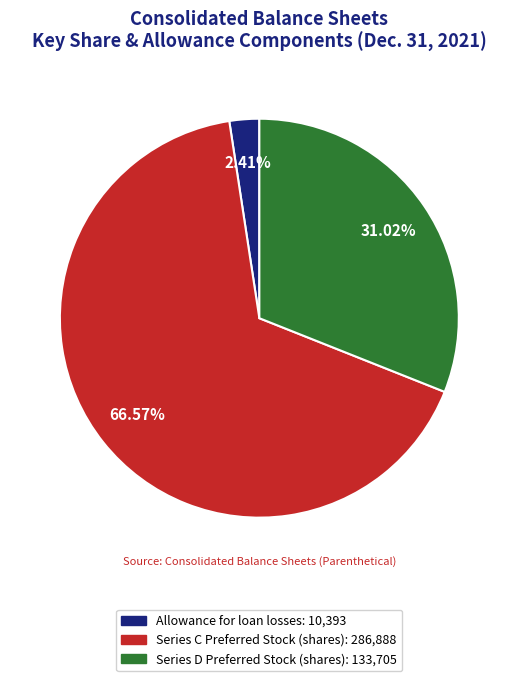

Which slice is the smallest?

Allowance for loan losses